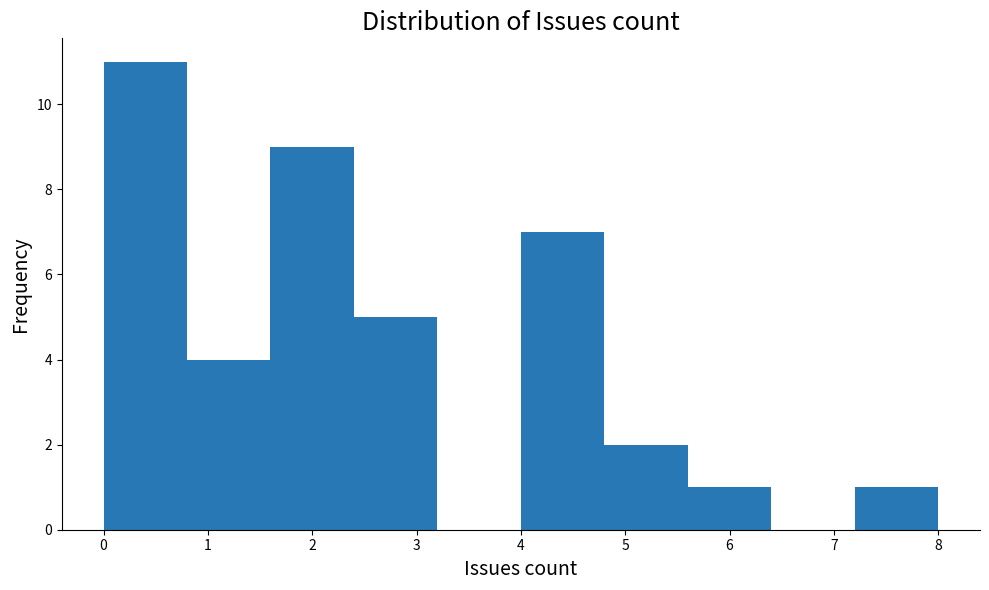

How tall is the bar that spans 2.4 to 3.2 on the x-axis? The values are not printed on the chart, so give them approximately, as read against the axis.

5